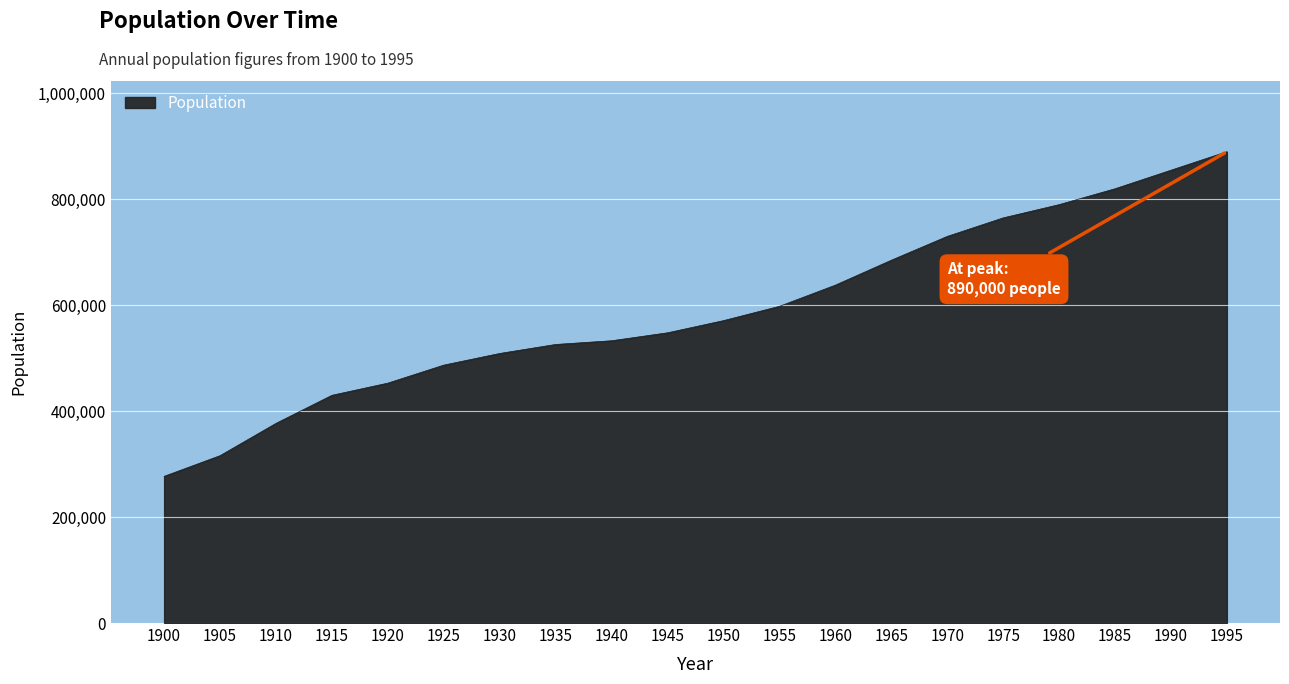

True or false: the data shows 571000 at 1950.

True